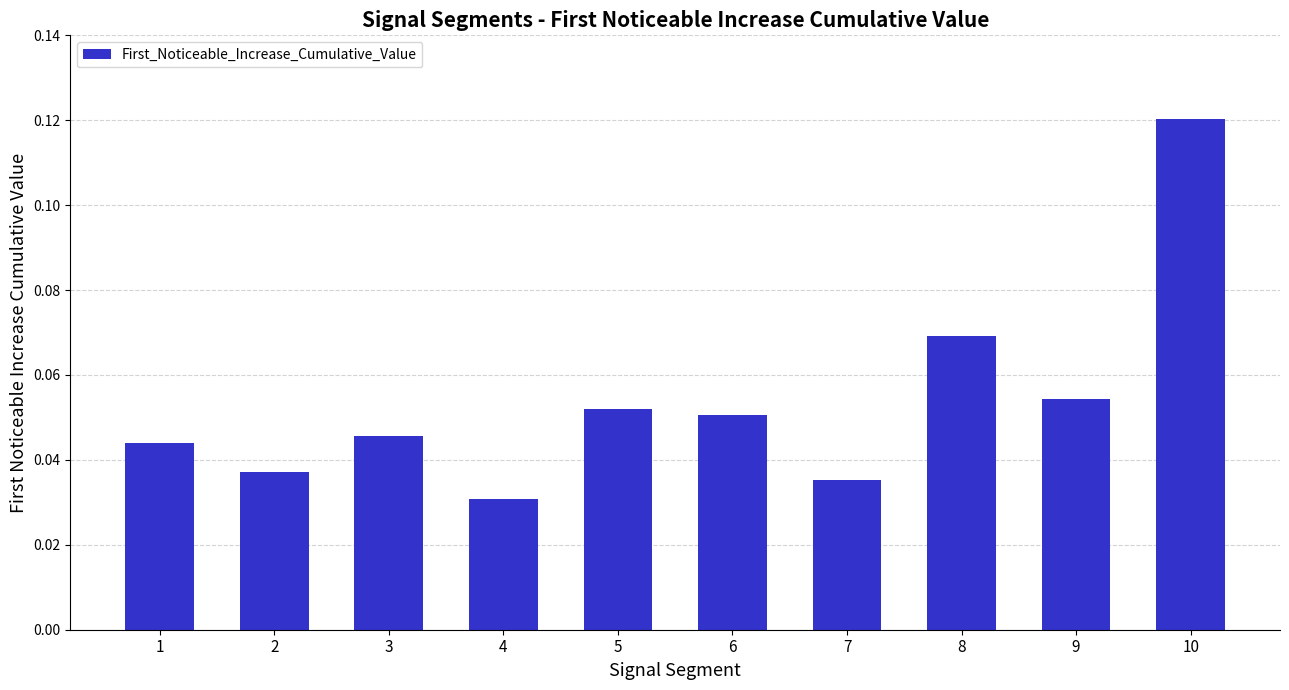

Between 10 and 6, which is larger?

10